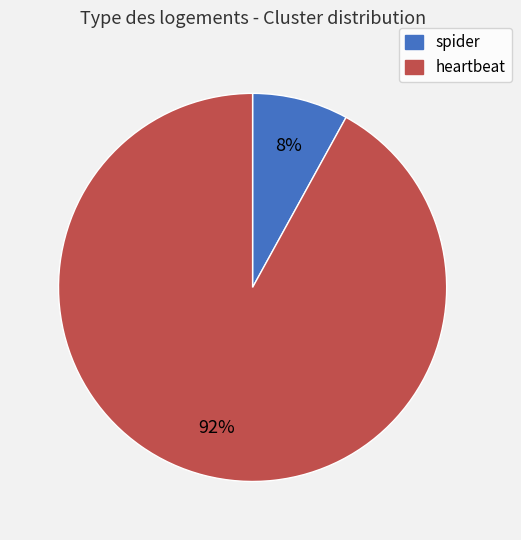

Rank the categories by value from lowest to highest.

spider, heartbeat